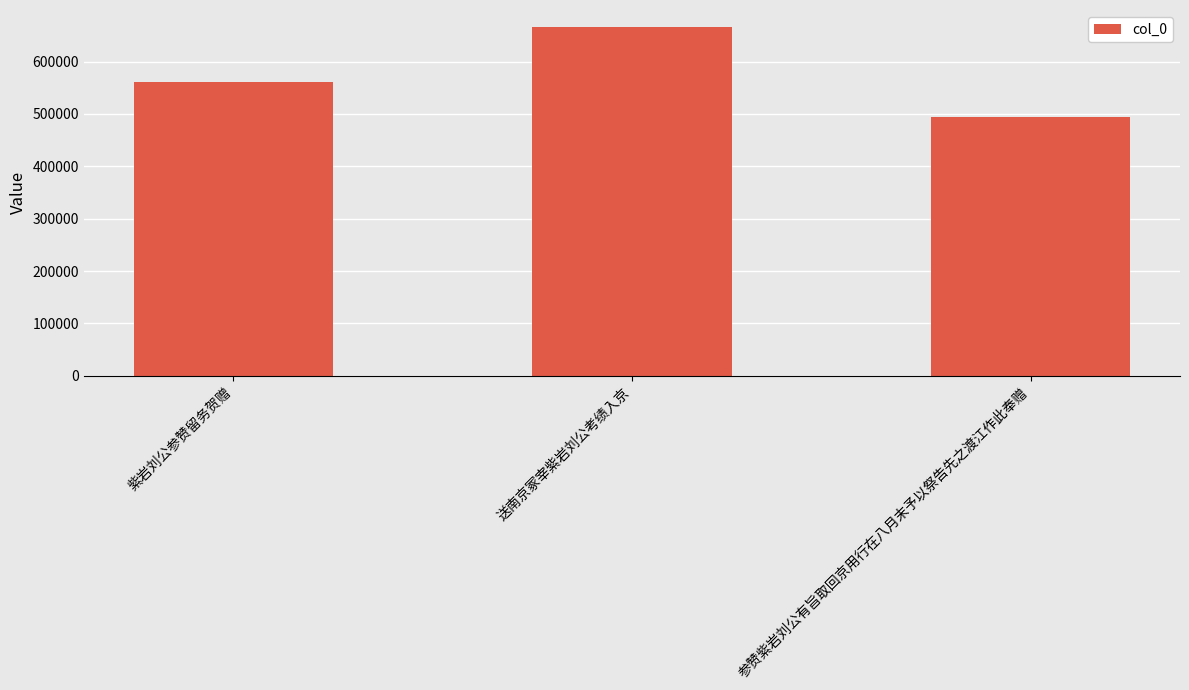

How many values are below 561422?

1